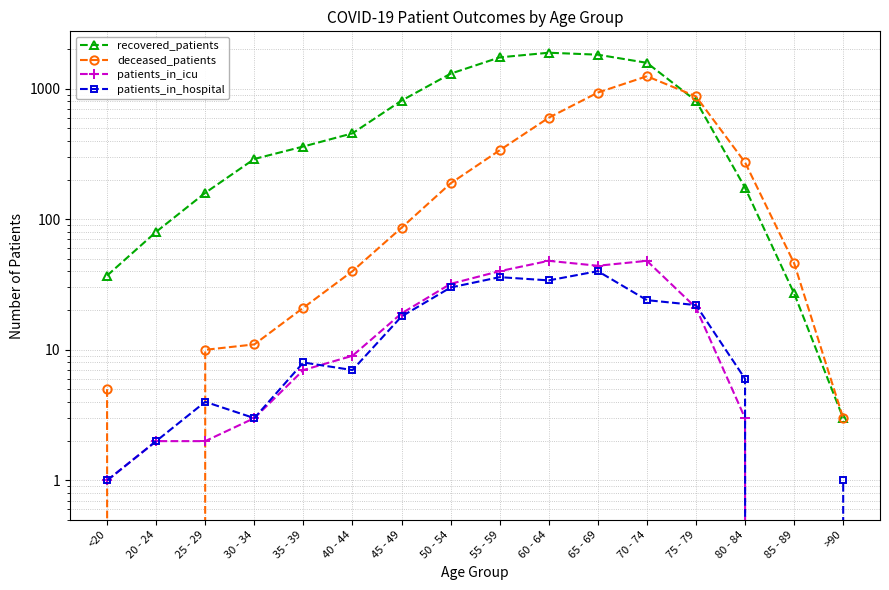

At which category is the sum across all series the highest?

70 - 74